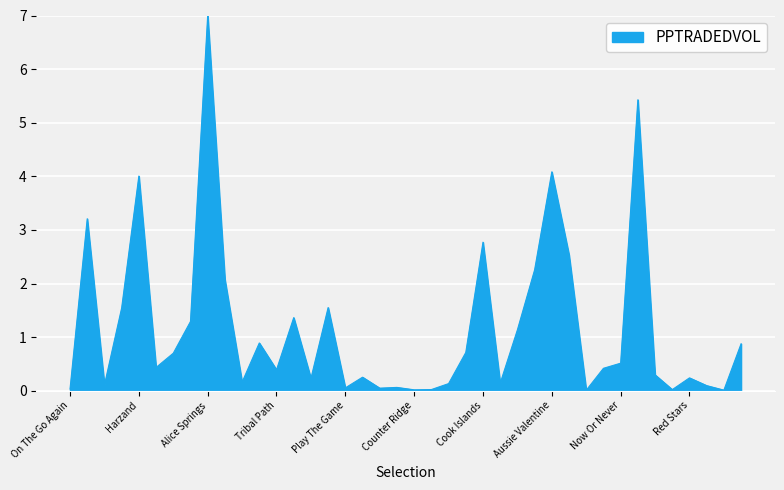

What is the greatest value displayed?

7.0